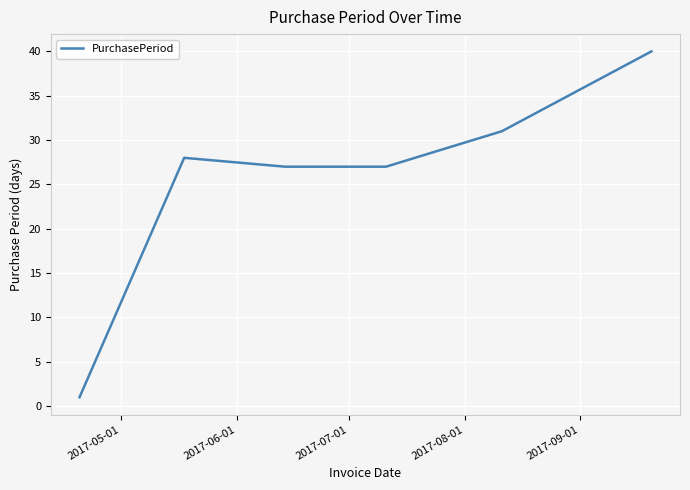

Reading left to right, what are all the values shown in this chart?

1	28	27	27	31	40